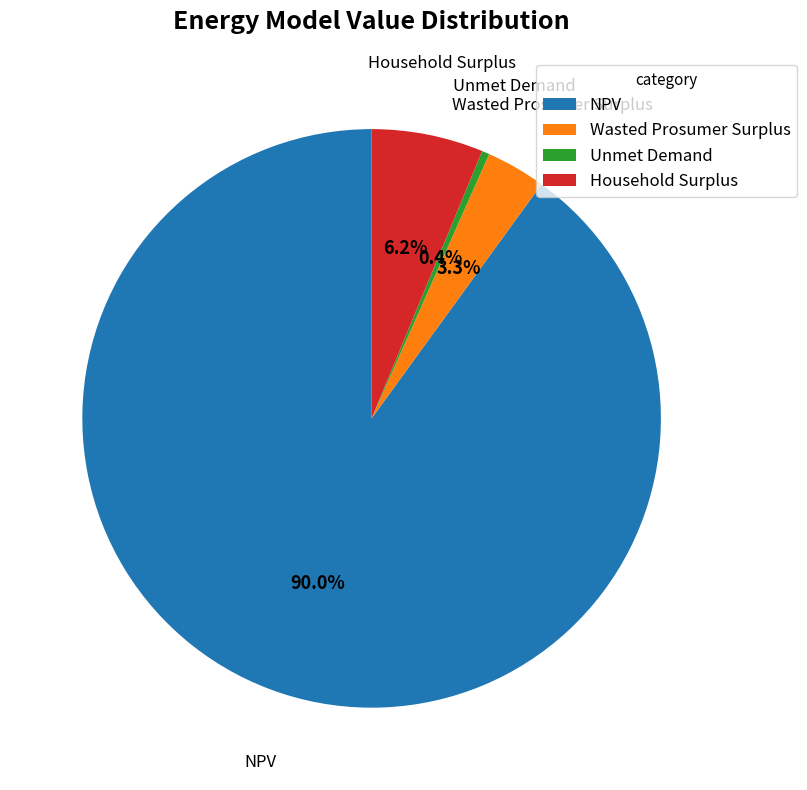

To the nearest percent, what is the difference between the Unmet Demand and NPV slice percentages?

90%